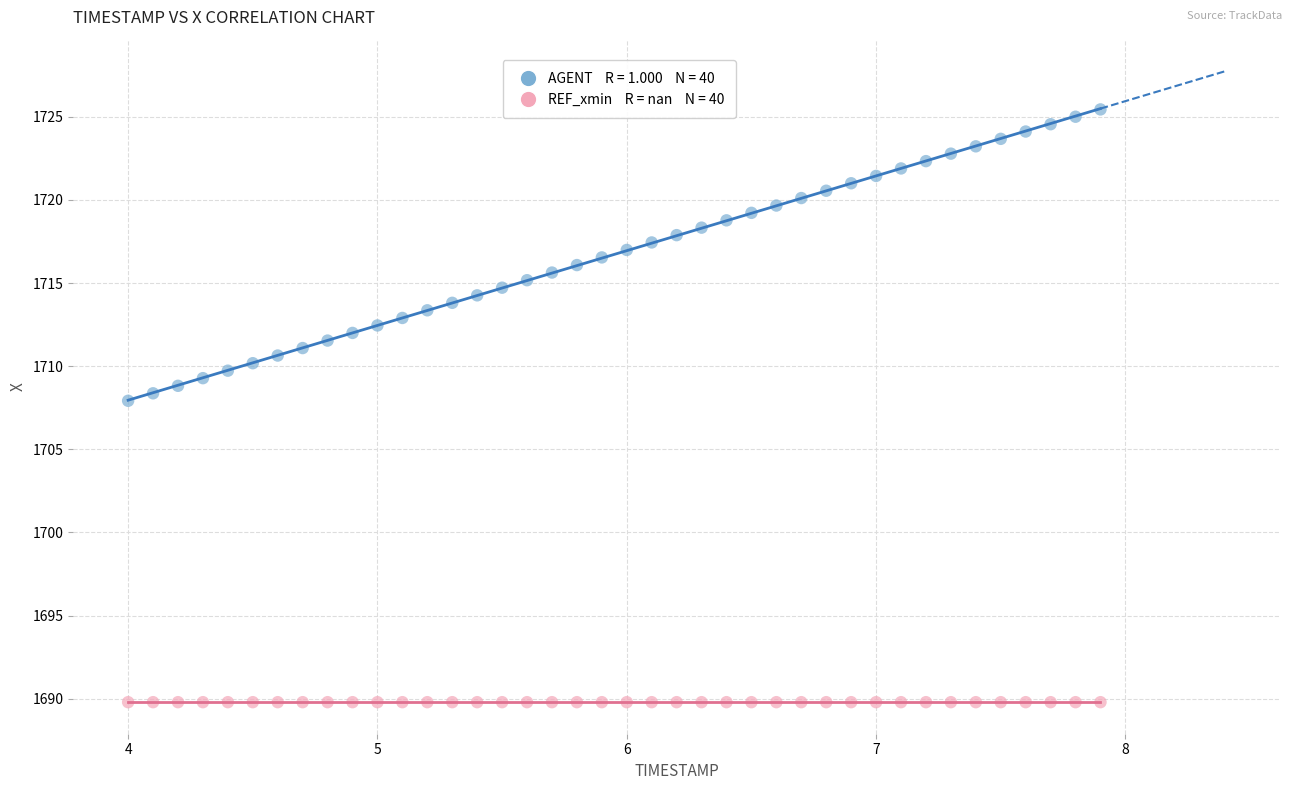

Across all series, what Y value is closest to 1707?

1707.9